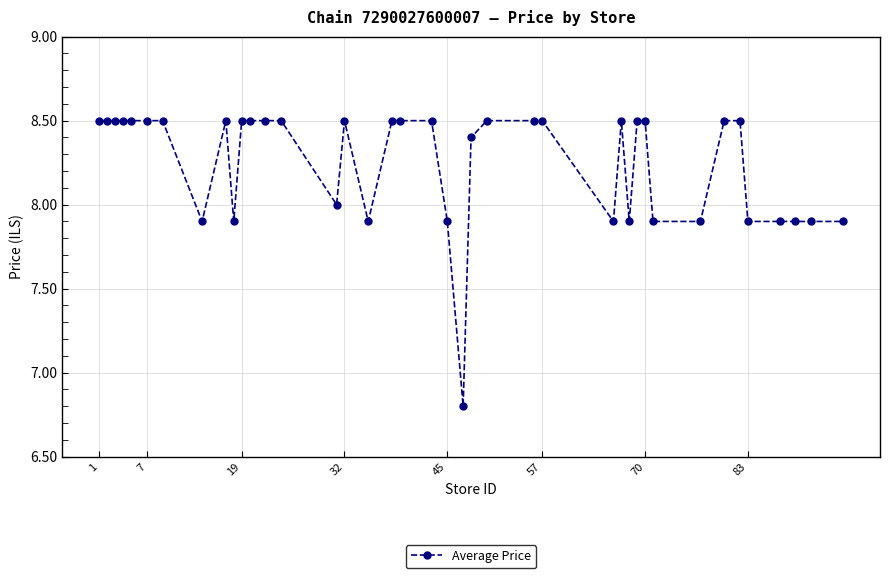

What is the difference between the second highest and minimum values?

1.7